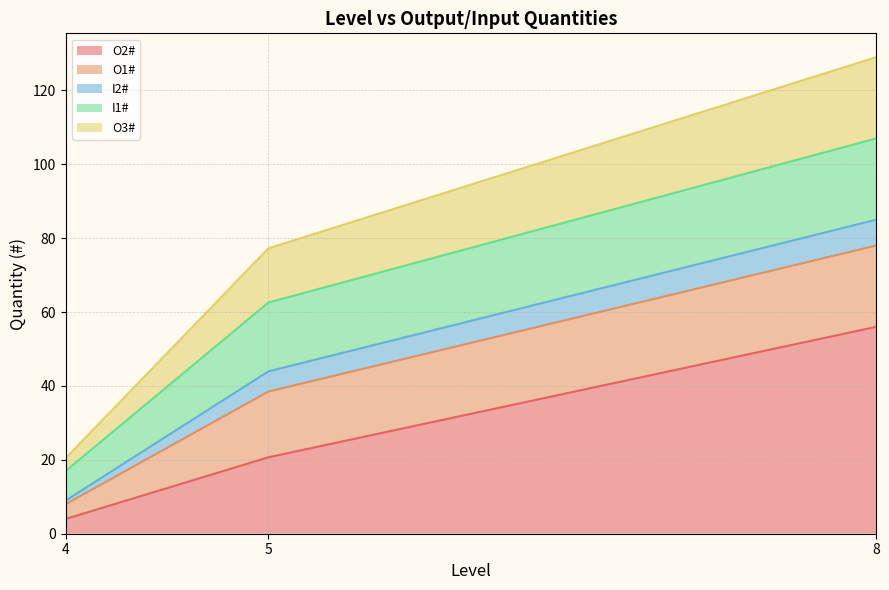

What is the maximum value for O2#?

56.0